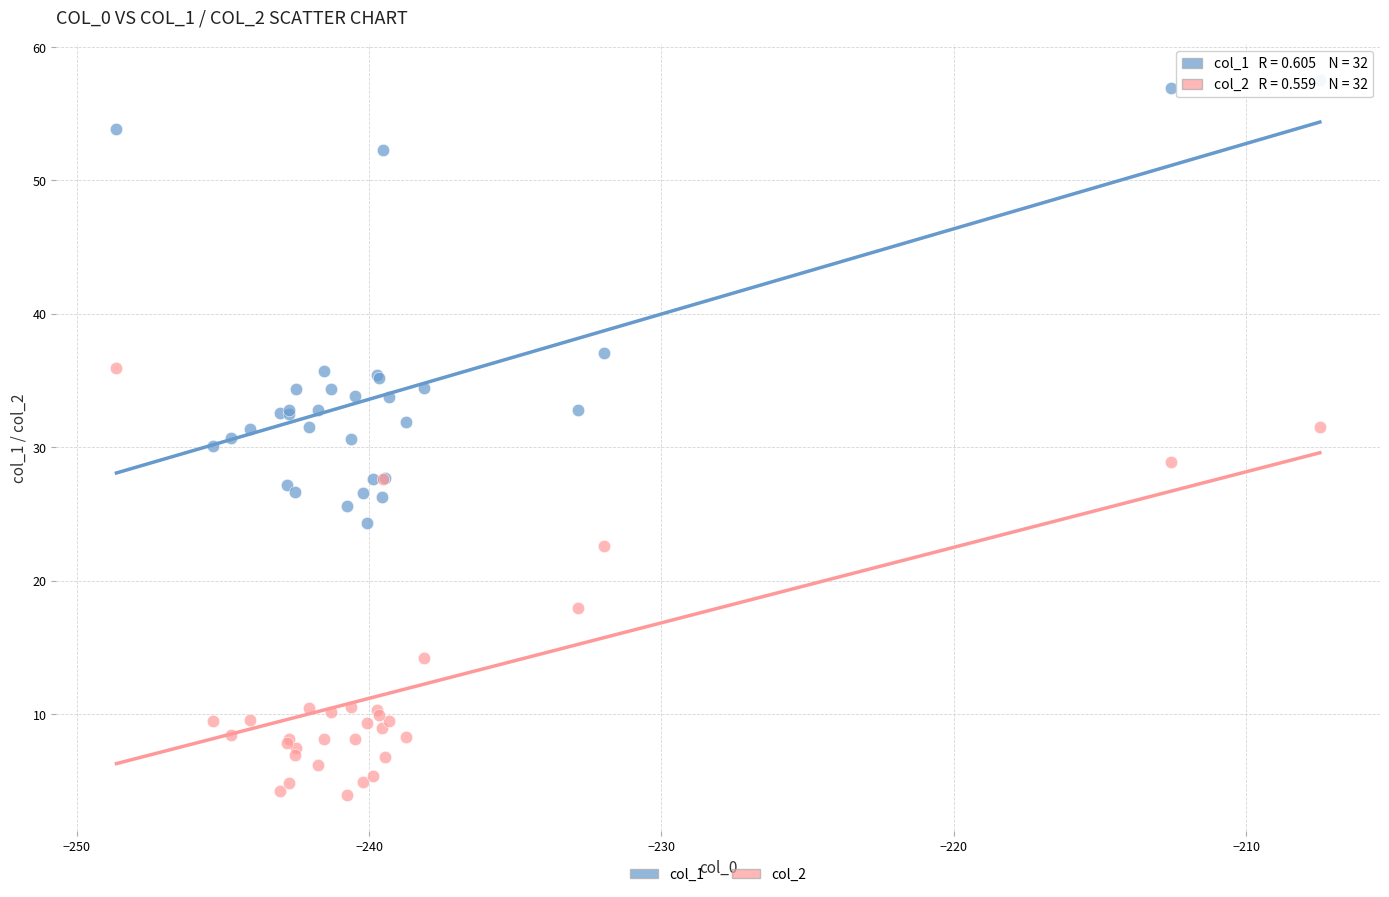

Which series contains the lowest Y value?

col_2